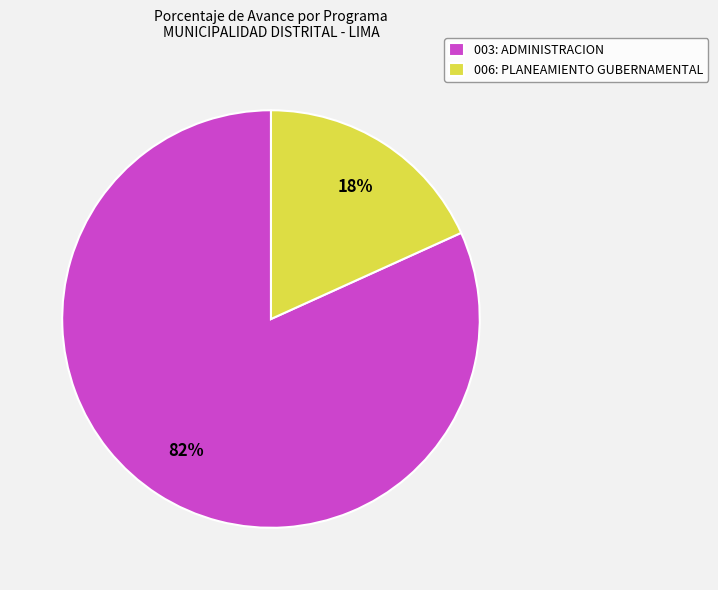

Rank the categories by value from lowest to highest.

006: PLANEAMIENTO GUBERNAMENTAL, 003: ADMINISTRACION